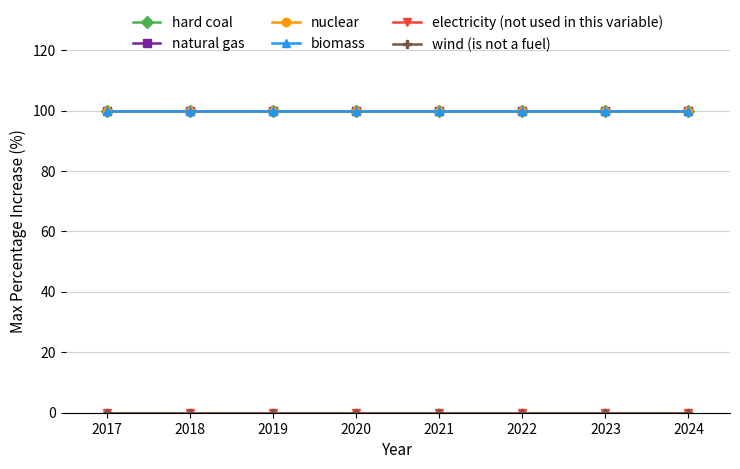

Is this an area chart (filled region under the line)?

No